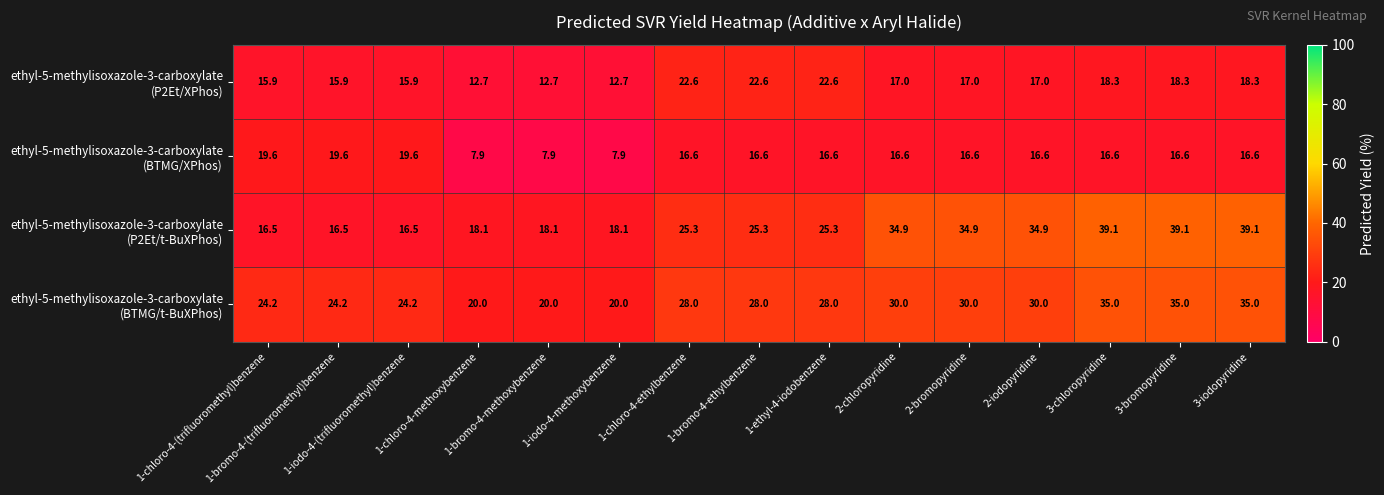

At how many categories does at least one series exceed 16?

15